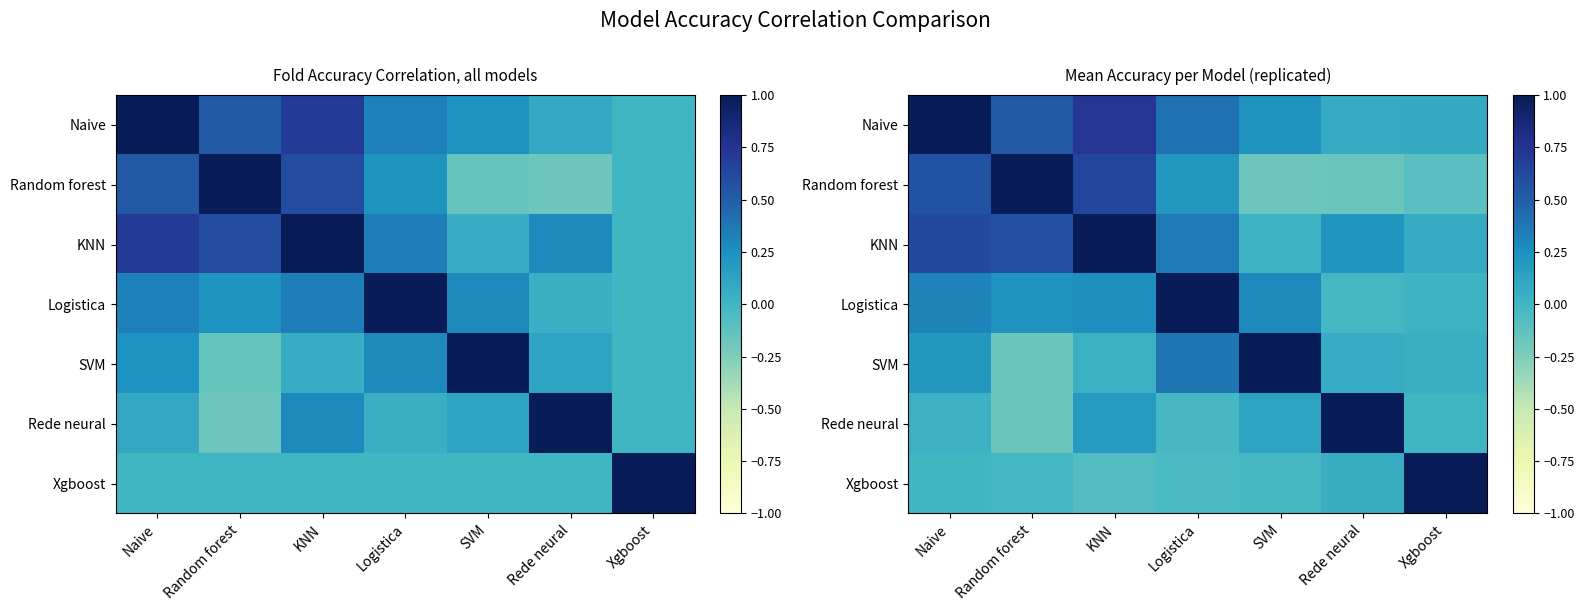

Which series has the largest range (max minus min)?

Random forest